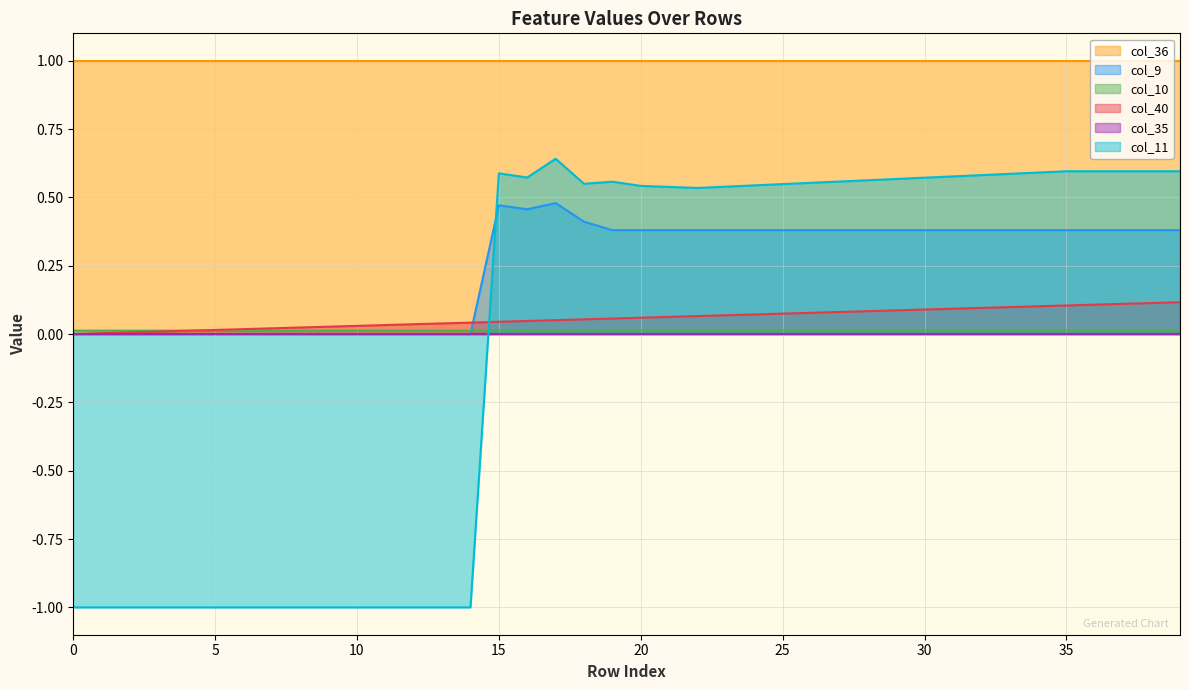

True or false: col_10 and col_40 intersect in this chart.

True